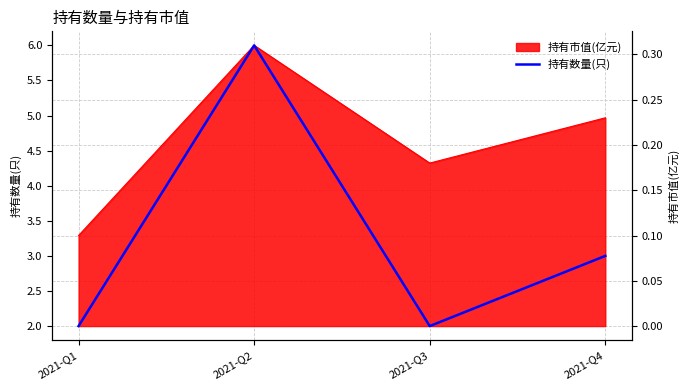

How many data points does each series have?

4